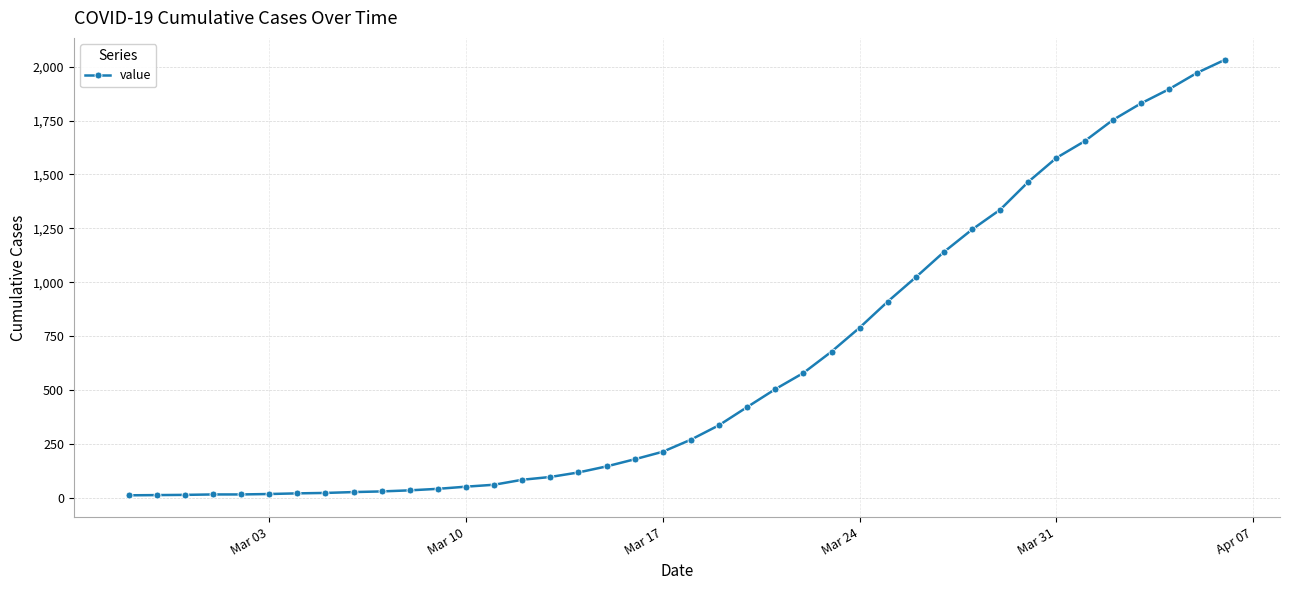

What is the average value?

616